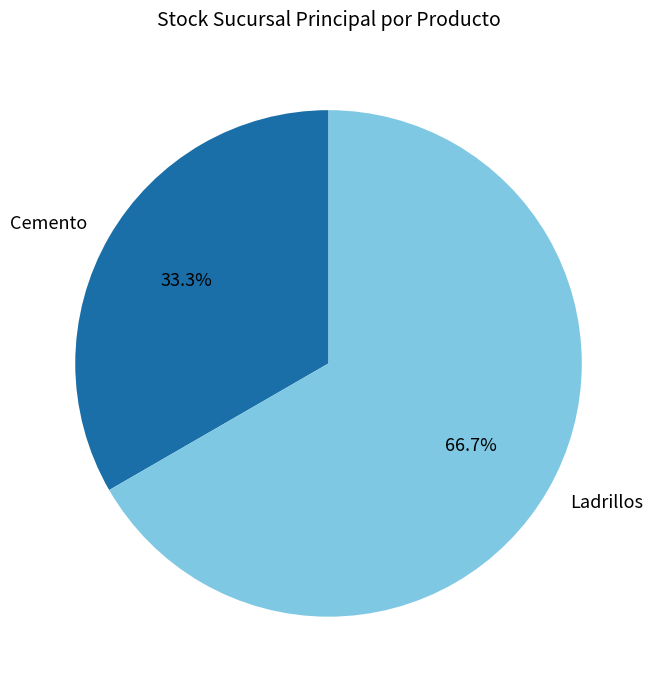

Which category has the biggest portion of the pie?

Ladrillos